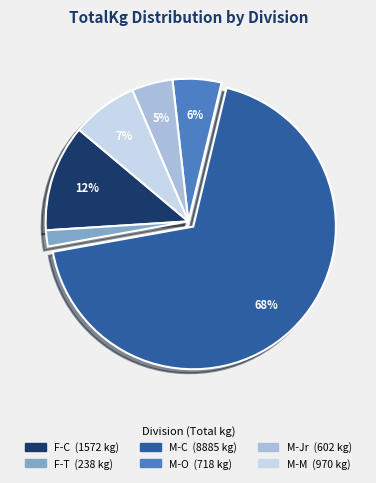

Is there any slice that represents more than half of the pie?

Yes